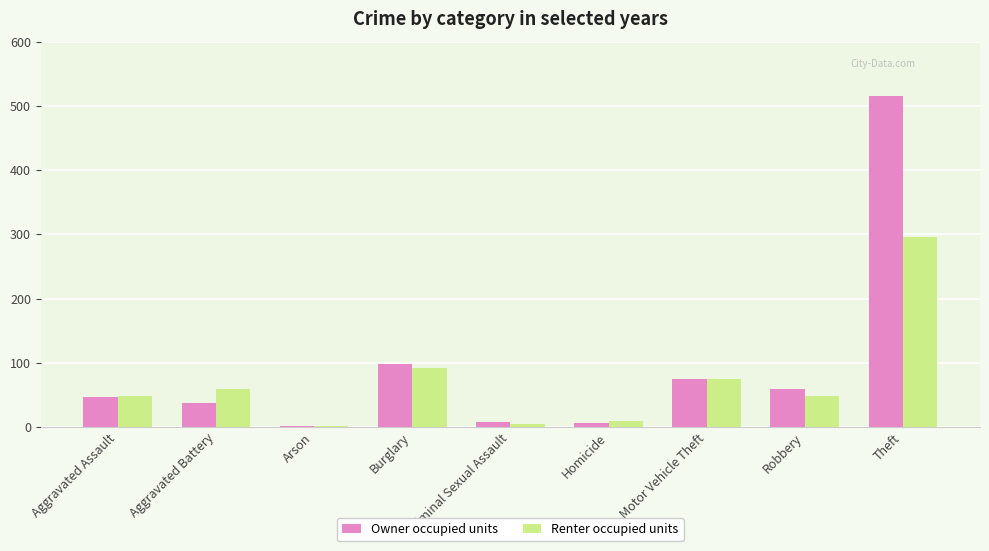

What is the maximum value for Renter occupied units?

296